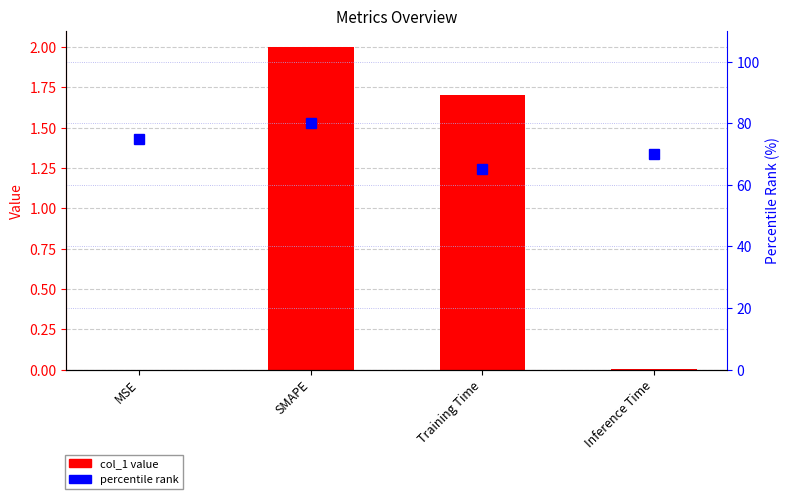

Rank the series by their maximum value, from lowest to highest.

col_1, percentile rank